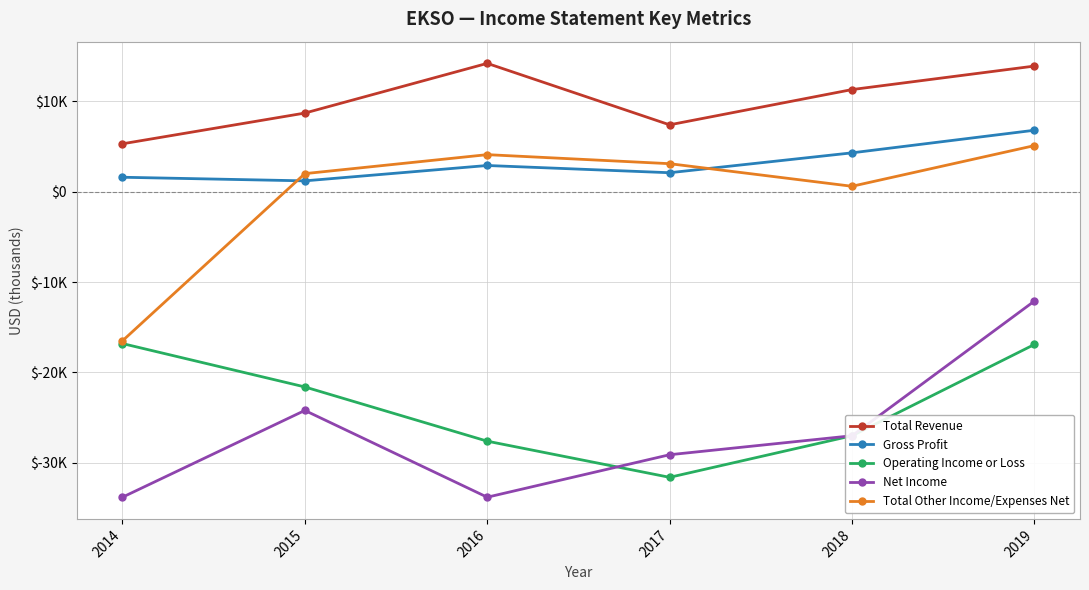

Which series has the widest spread of values?

Net Income